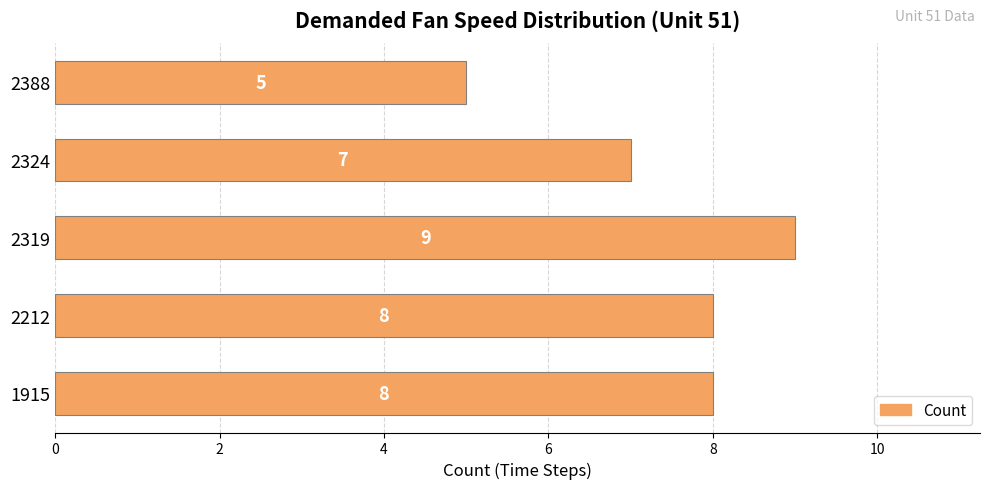

How many bars are there in total?

5